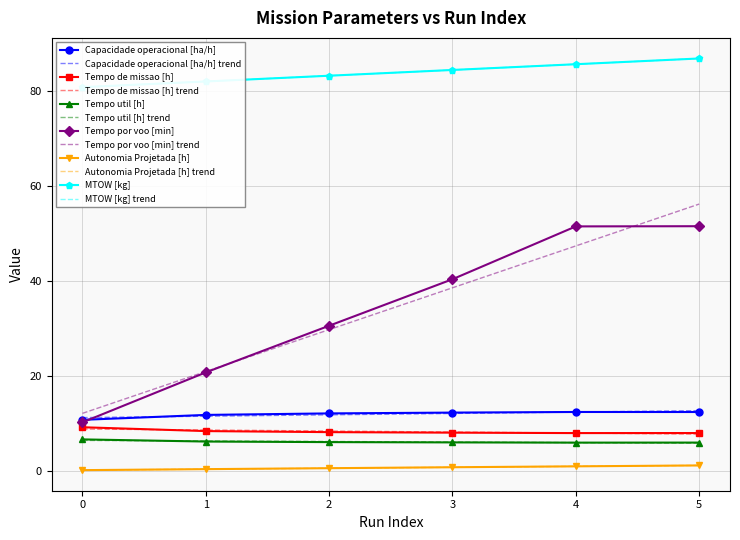

What is the difference between the highest and lowest values at 3?

83.6